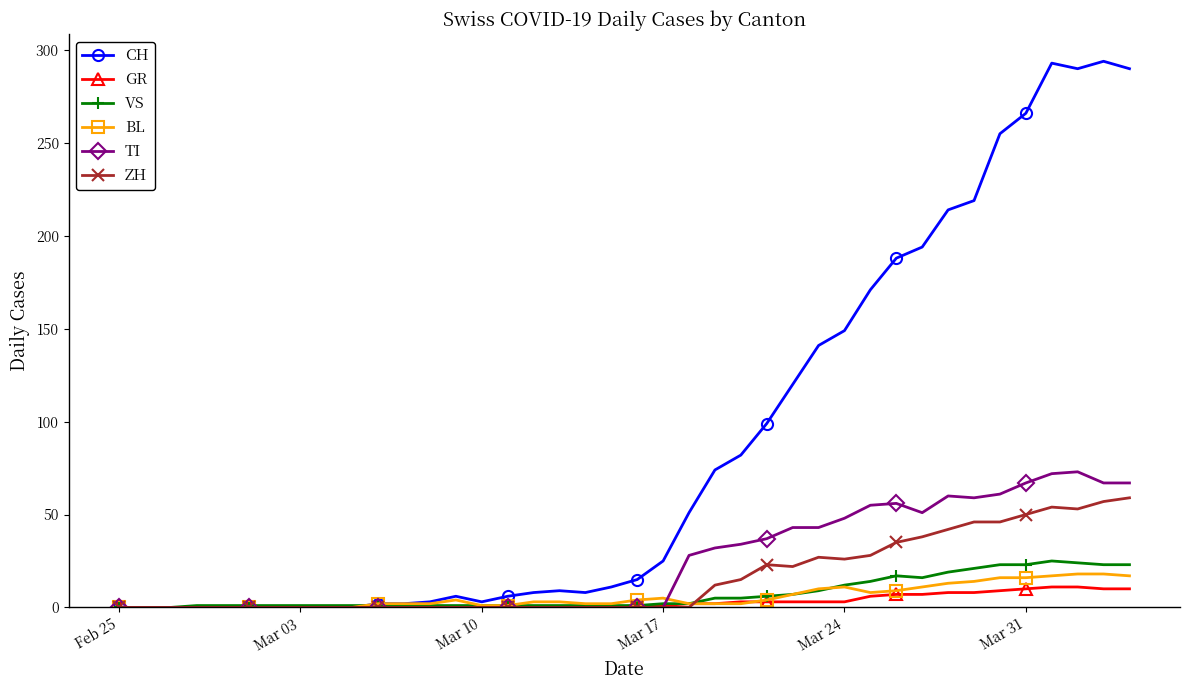

Which series has the largest total across all categories?

CH